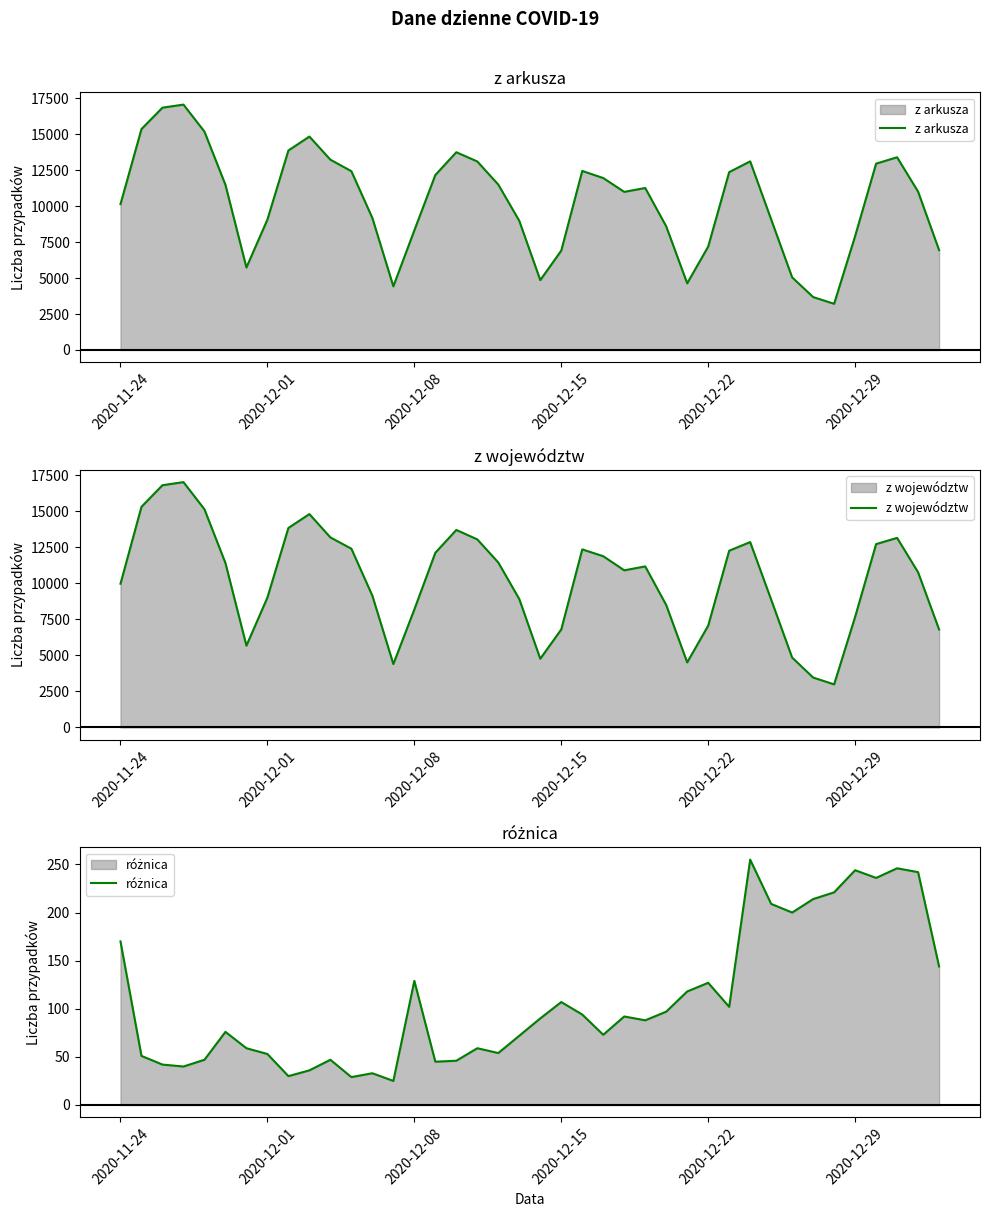

What is the highest value of the z arkusza series?

17059